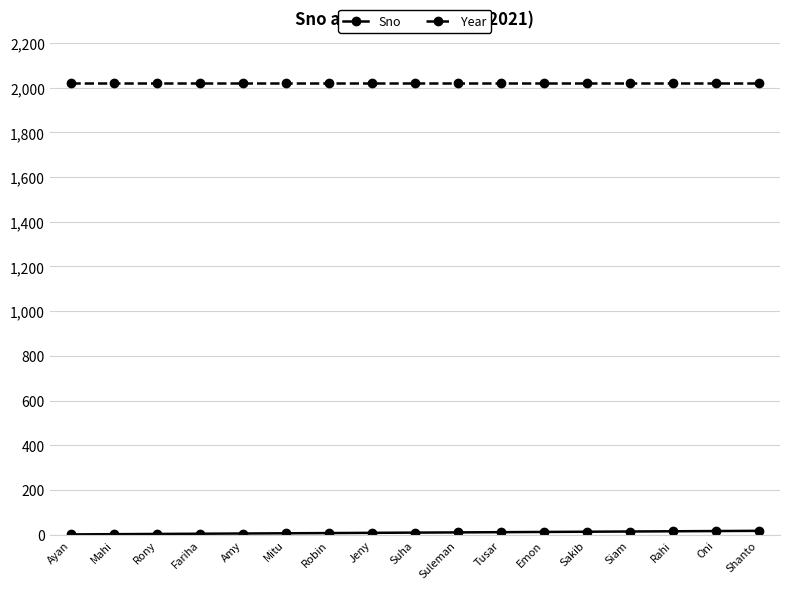

What is the label of the 4th point from the left?

Fariha